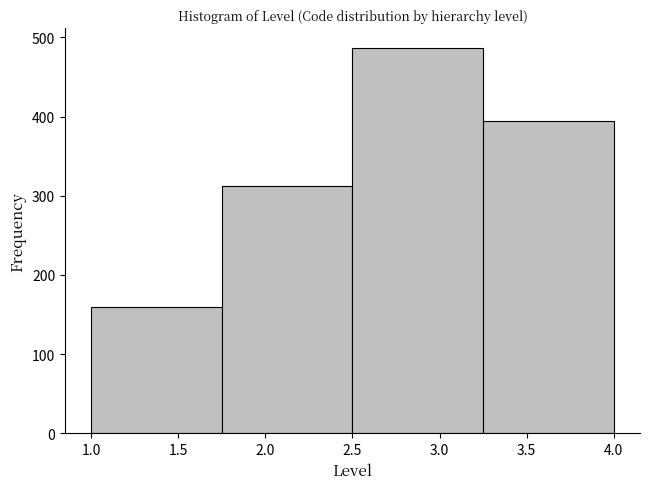

Reading left to right, transcribe this chart: for each bar, give the range it covers on the x-axis and its height. The values are not printed on the chart, so give them approximately, as read against the axis.

1.00 to 1.75: 160
1.75 to 2.50: 310
2.50 to 3.25: 490
3.25 to 4.00: 390